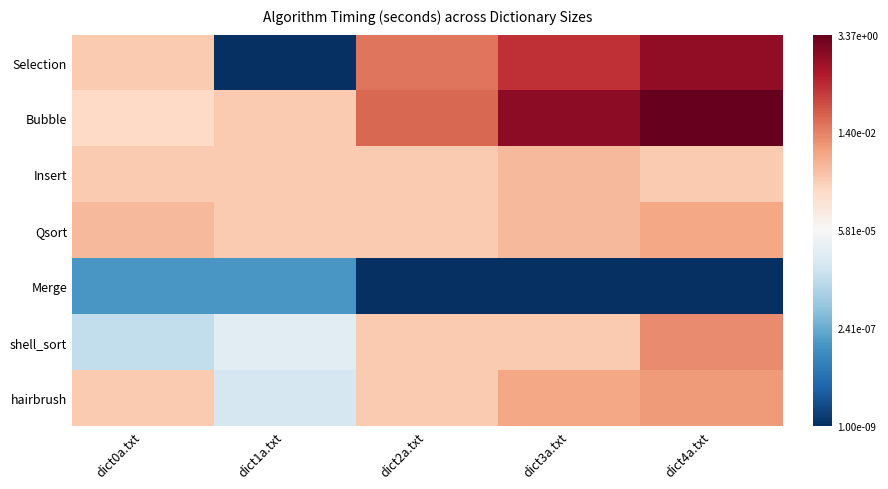

Which series has the largest total across all categories?

Bubble